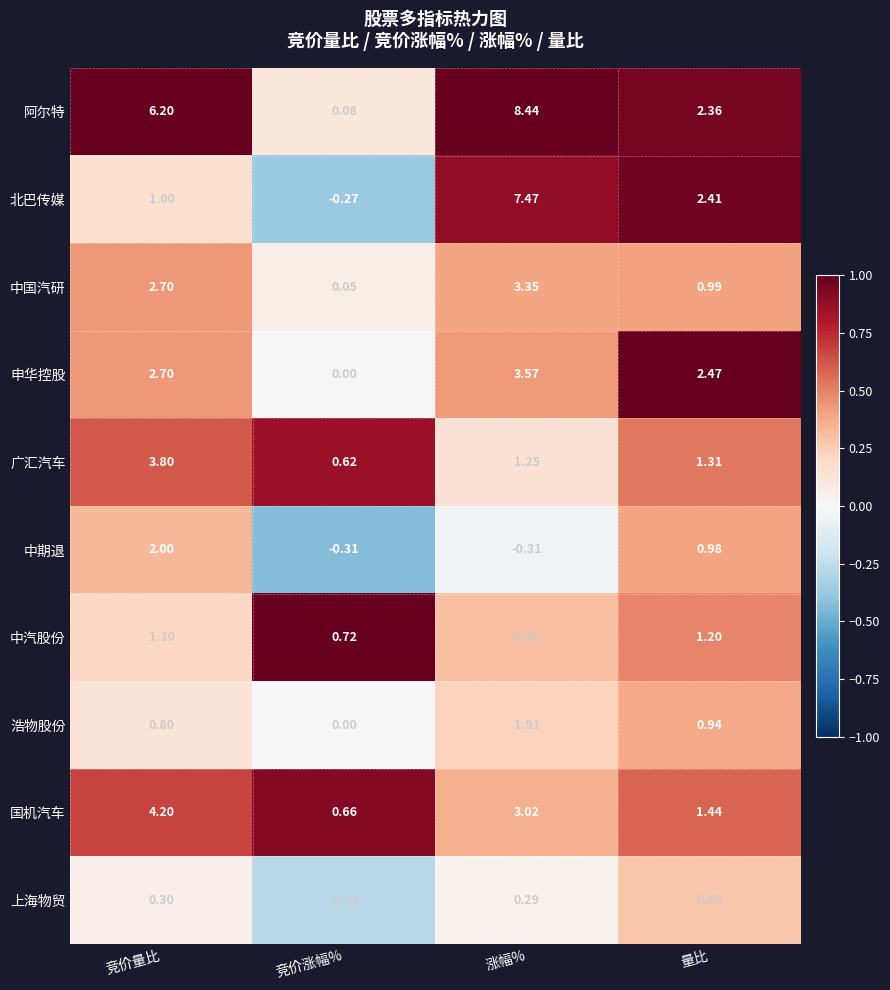

Which series changed the most between 竞价量比 and 量比?

阿尔特